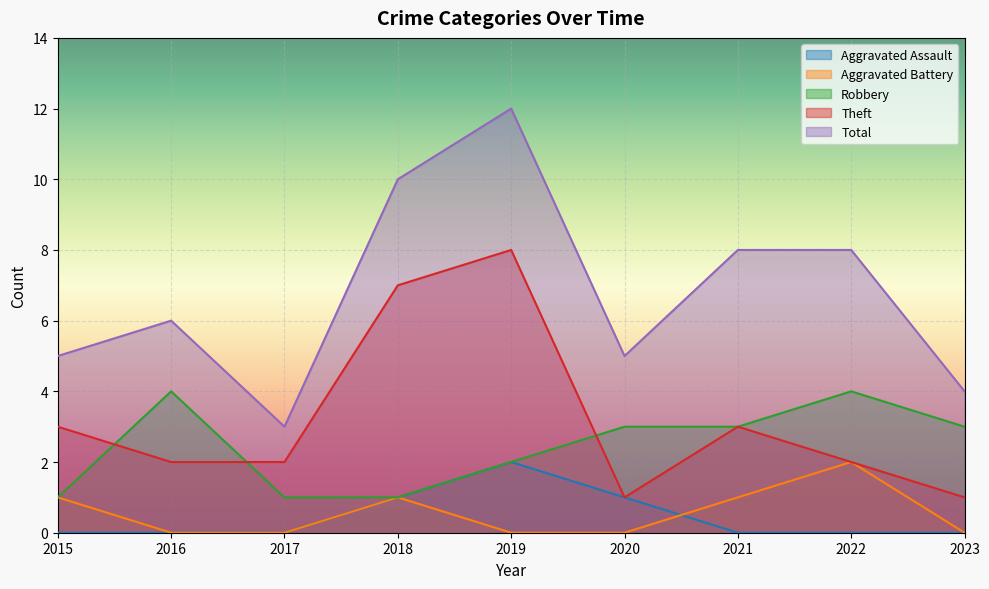

At which category does Theft reach its first local valley?

2020